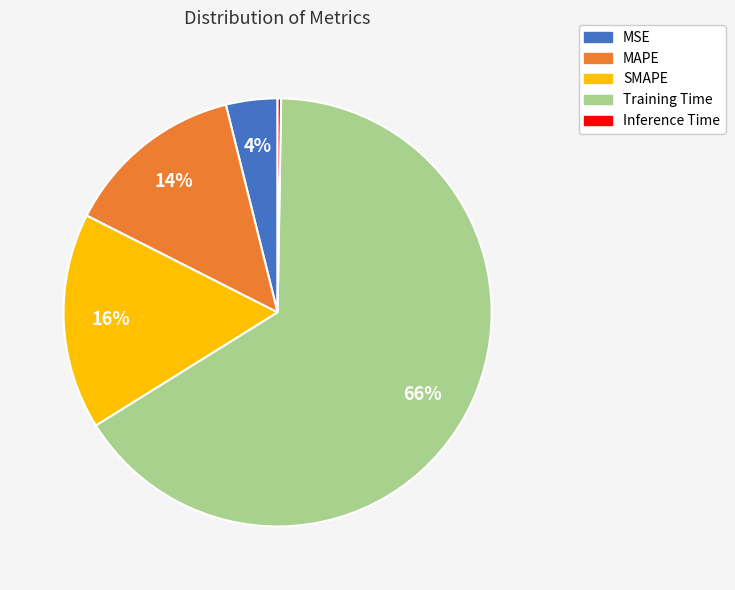

Does Training Time represent more than half of the total?

Yes